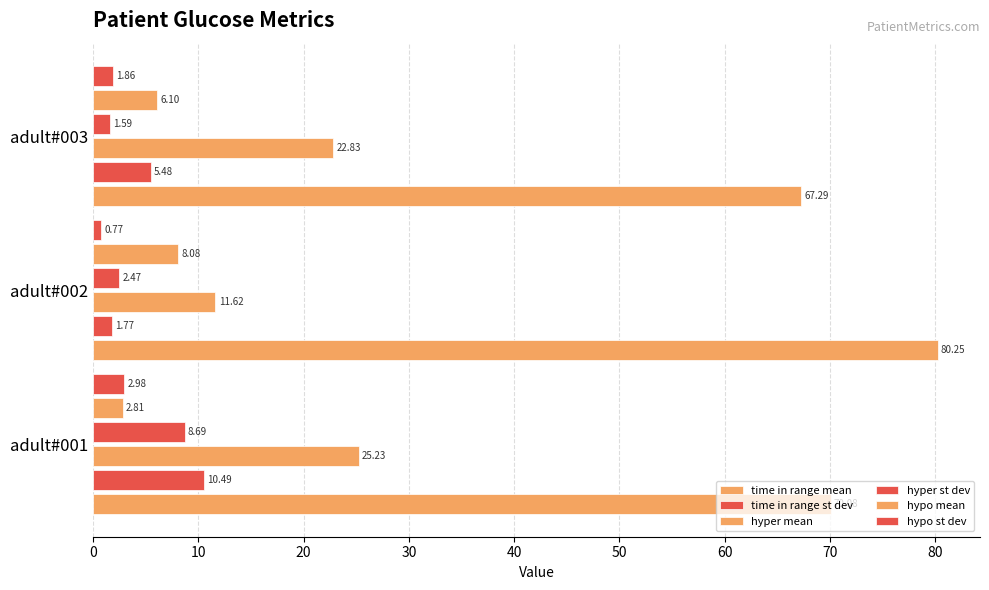

What is the greatest value displayed?

80.2